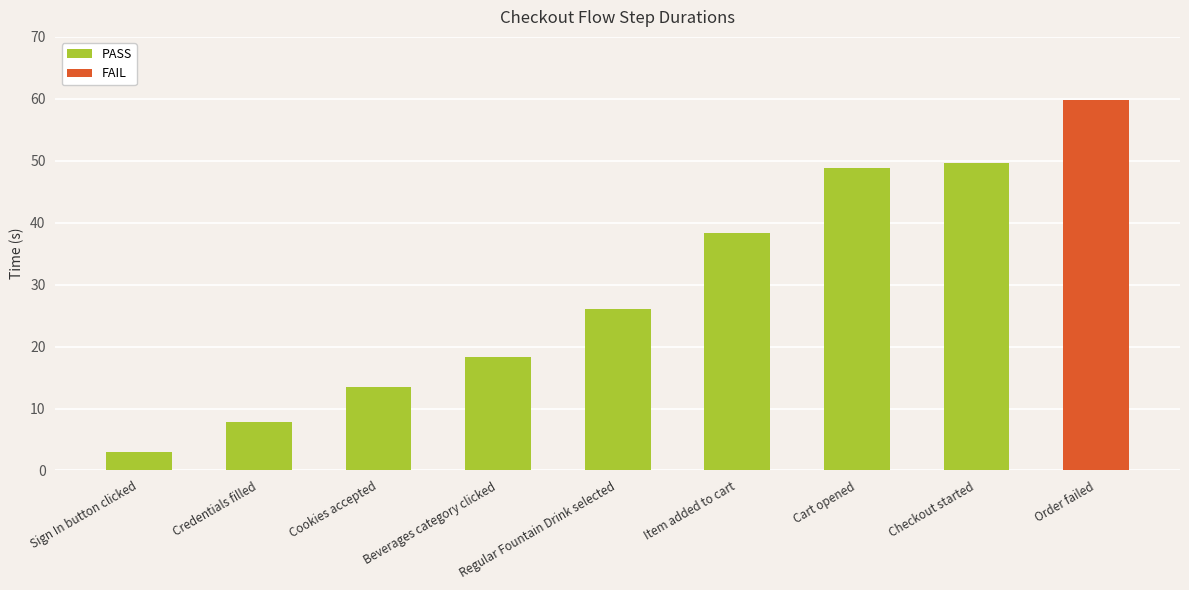

What is the label of the 9th bar from the right?

Sign In button clicked